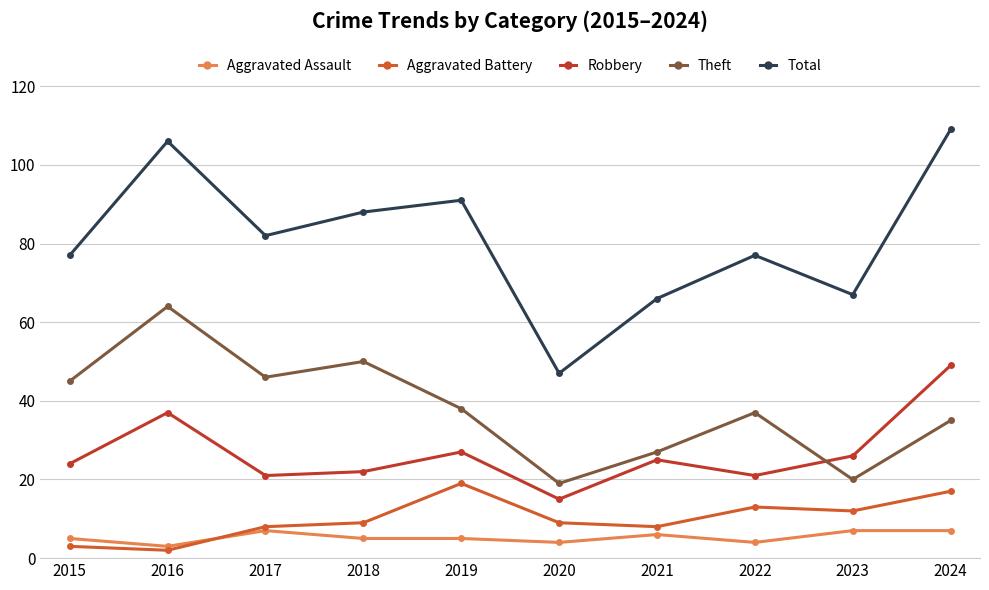

What is the minimum value shown in the chart?

2